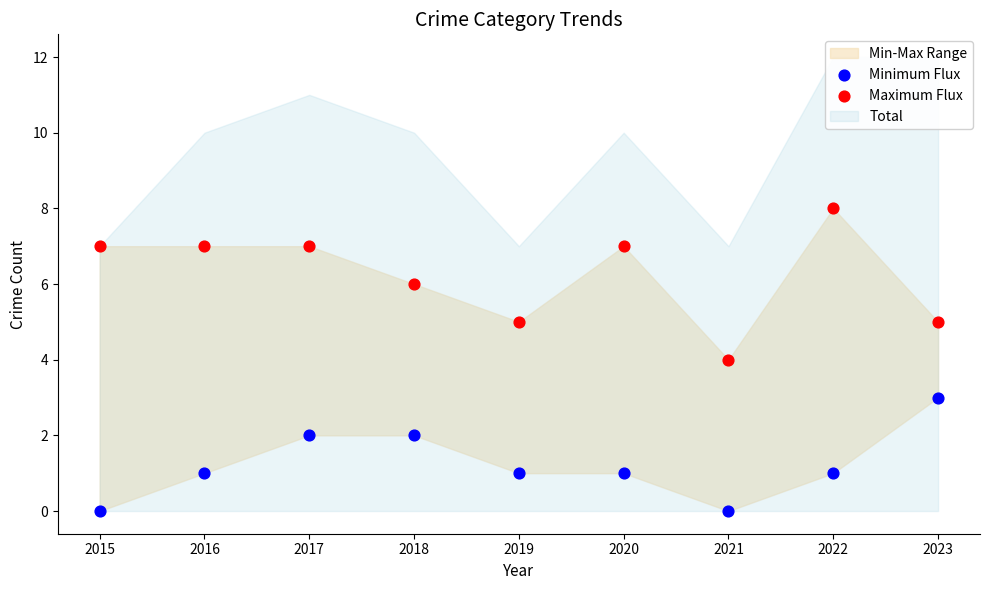

Which series has the largest Y range (max minus min)?

Maximum Flux